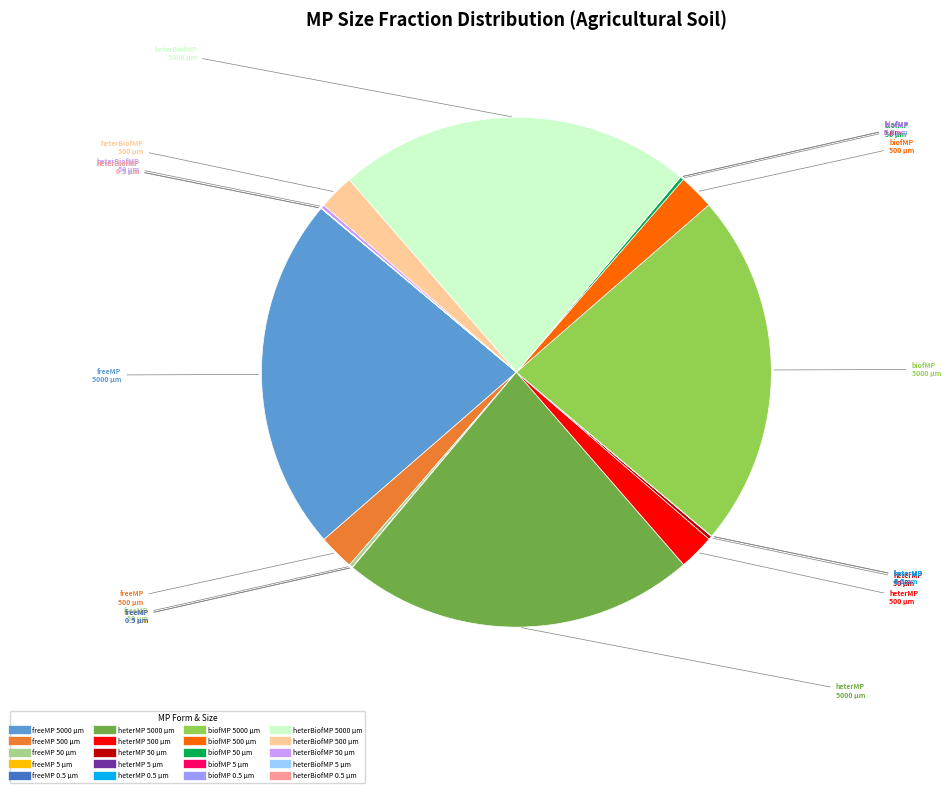

Does any single category account for the majority?

No